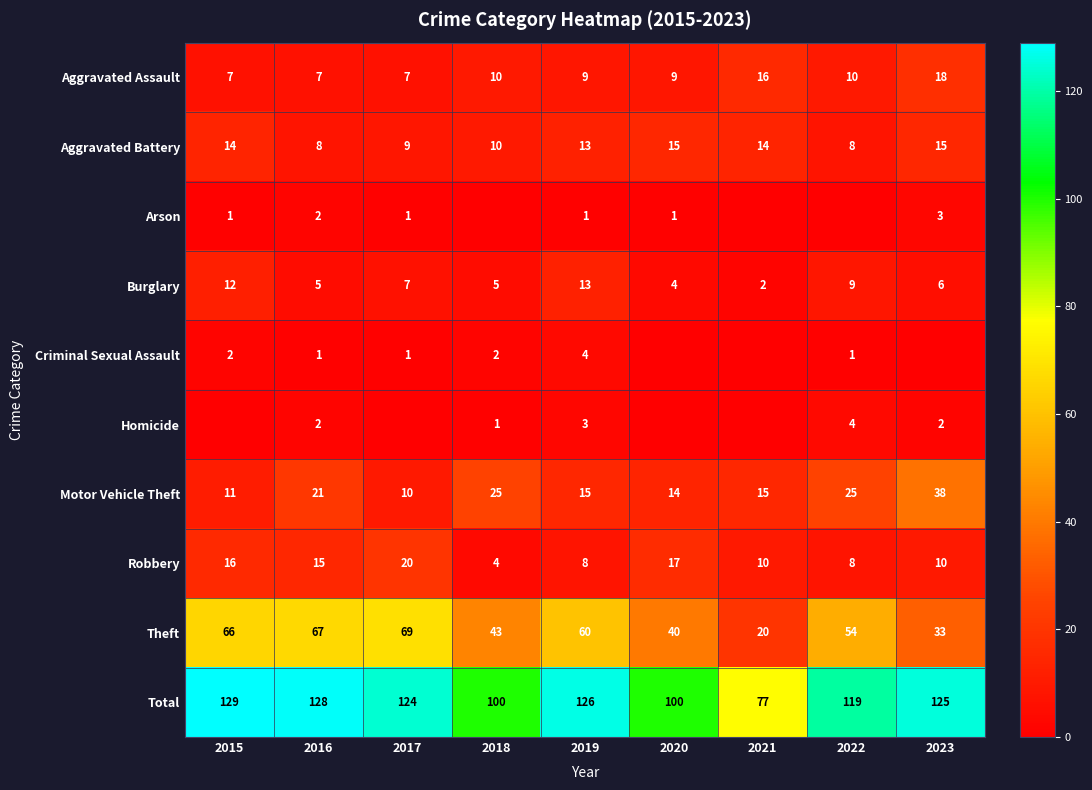

At how many categories does at least one series exceed 28?

9